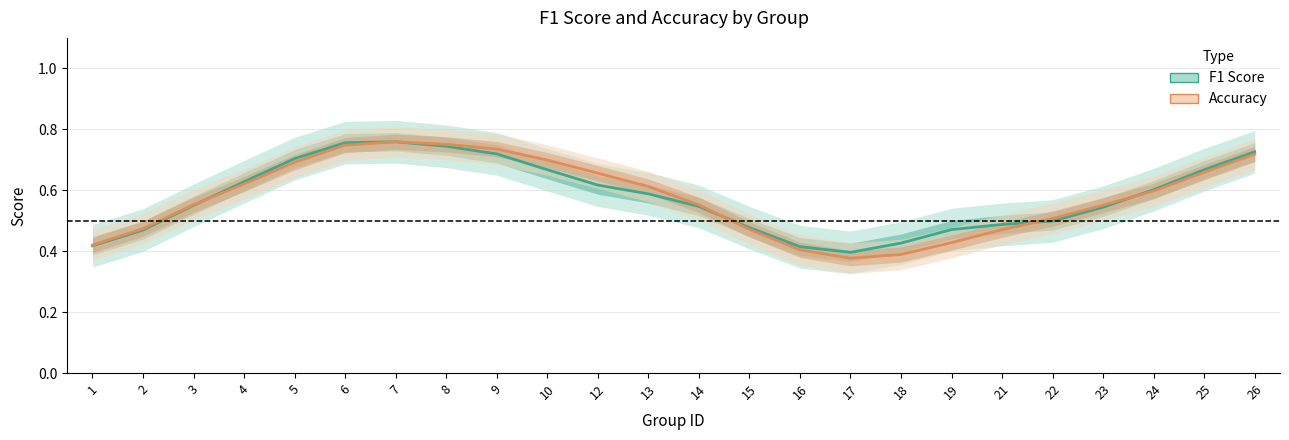

Reading right to left, extract all data points from this chart.

F1 Score: 26=0.7	25=0.7	24=0.6	23=0.5	22=0.5	21=0.5	19=0.5	18=0.4	17=0.4	16=0.4	15=0.5	14=0.5	13=0.6	12=0.6	10=0.7	9=0.7	8=0.7	7=0.8	6=0.8	5=0.7	4=0.6	3=0.6	2=0.5	1=0.4
Accuracy: 26=0.7	25=0.7	24=0.6	23=0.6	22=0.5	21=0.5	19=0.4	18=0.4	17=0.4	16=0.4	15=0.5	14=0.6	13=0.6	12=0.7	10=0.7	9=0.7	8=0.8	7=0.8	6=0.7	5=0.7	4=0.6	3=0.6	2=0.5	1=0.4